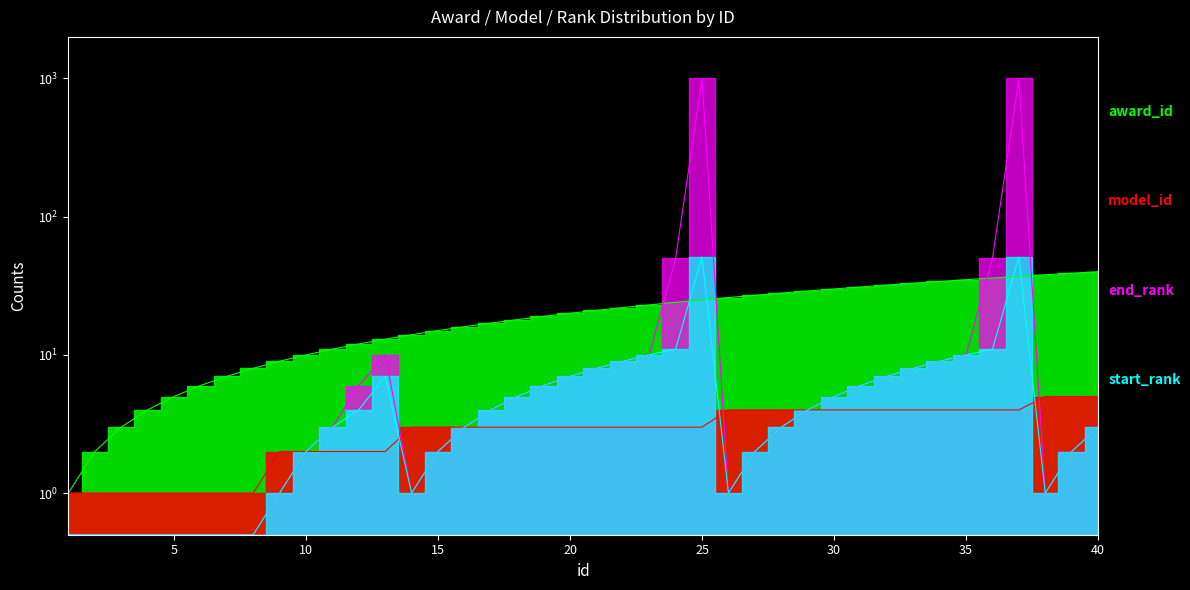

Which series ends up on top after the final intersection of model_id and end_rank?

model_id